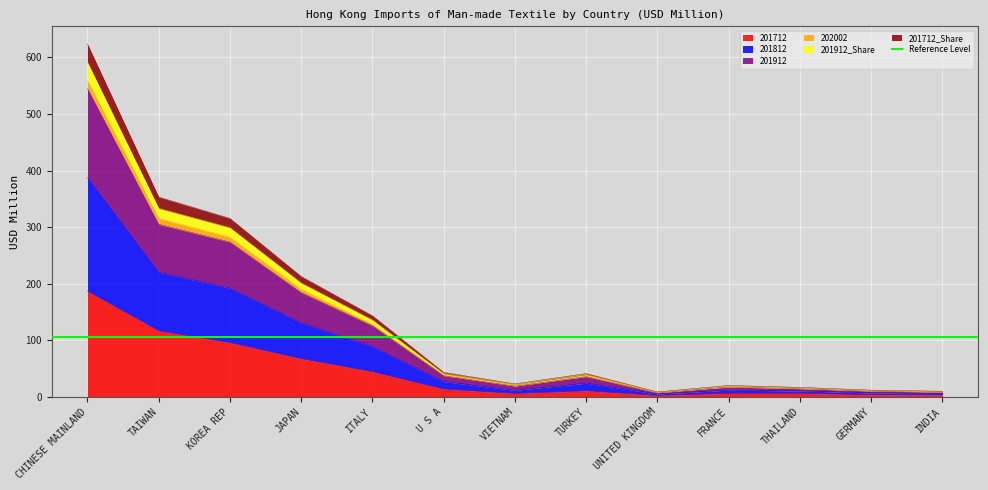

Where is 202002 nearest to the value 316?

KOREA REP